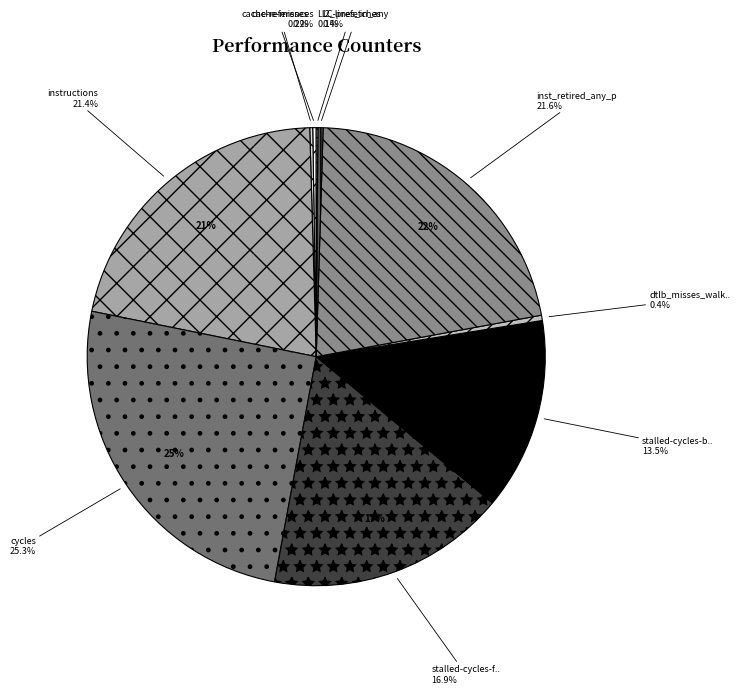

Does instructions represent more than half of the total?

No